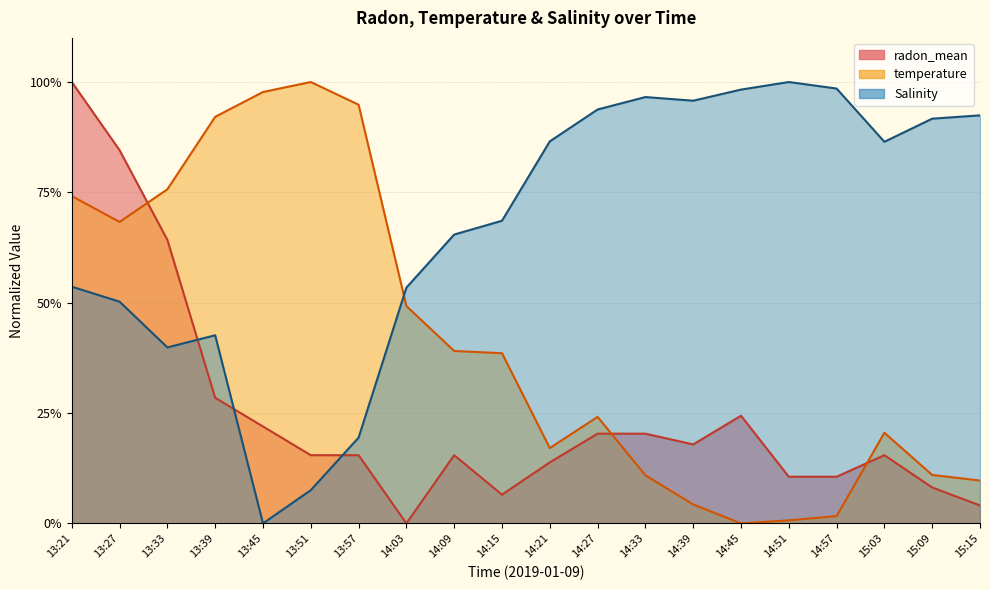

The value of radon_mean at 14:33 is 0.3. True or false?

False